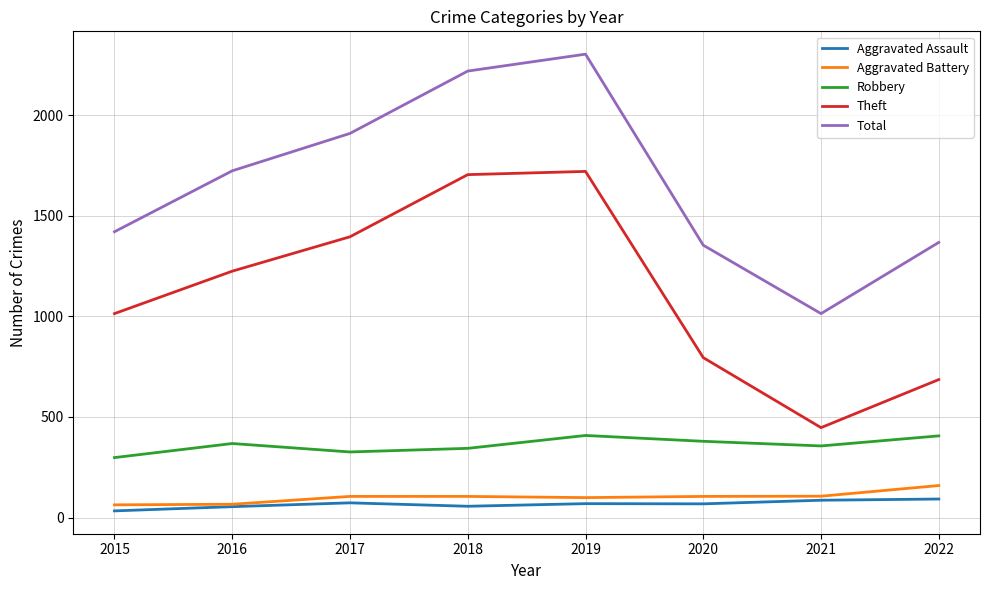

How many categories are shown in the chart?

8